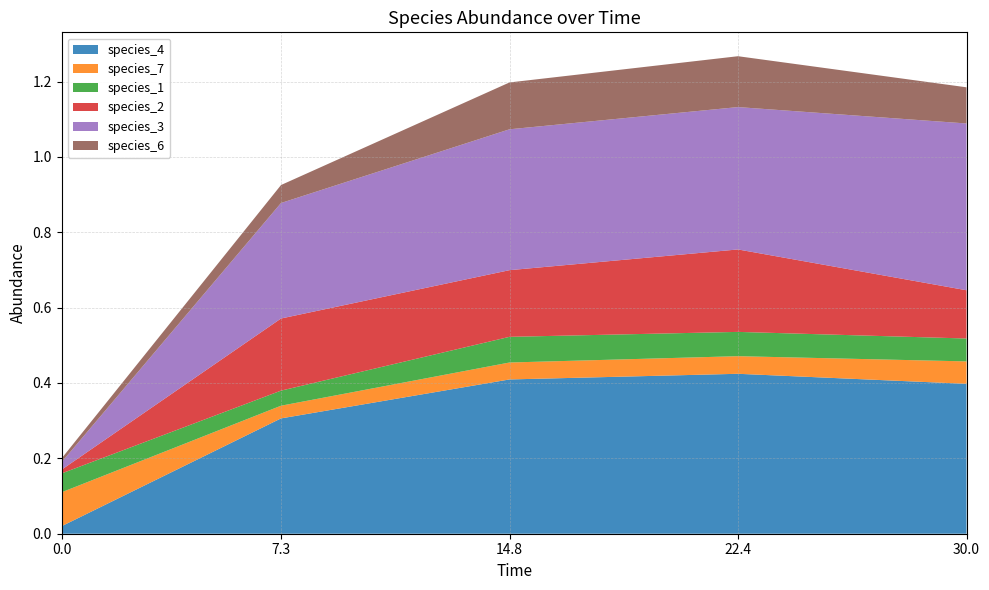

Reading right to left, extract all data points from this chart.

species_4: 0.4	0.4	0.4	0.3	0.0
species_7: 0.1	0.0	0.0	0.0	0.1
species_1: 0.1	0.1	0.1	0.0	0.1
species_2: 0.1	0.2	0.2	0.2	0.0
species_3: 0.4	0.4	0.4	0.3	0.0
species_6: 0.1	0.1	0.1	0.0	0.0